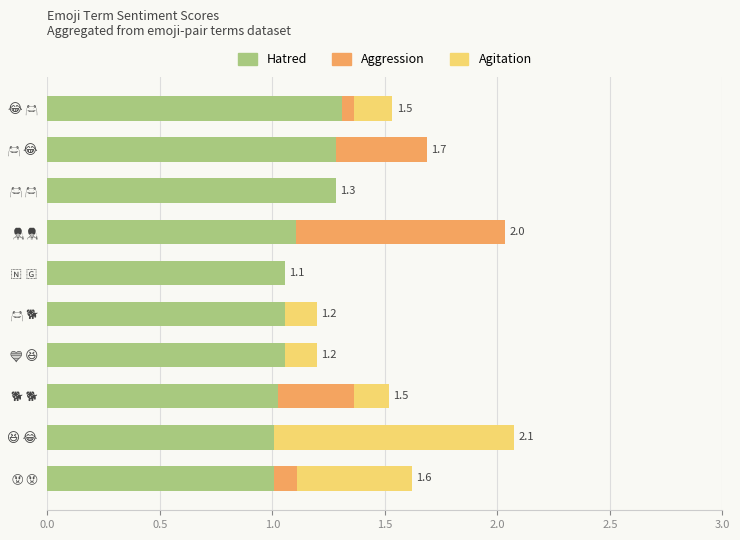

What is the maximum value for Hatred?

1.3